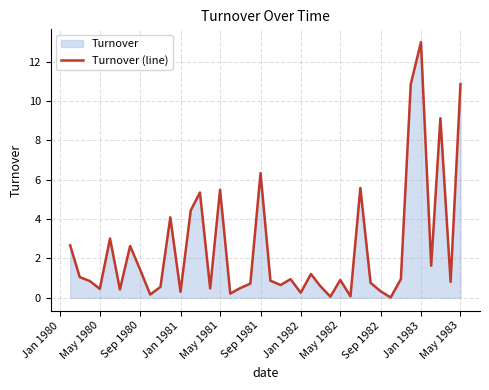

How many categories are shown in the chart?

40